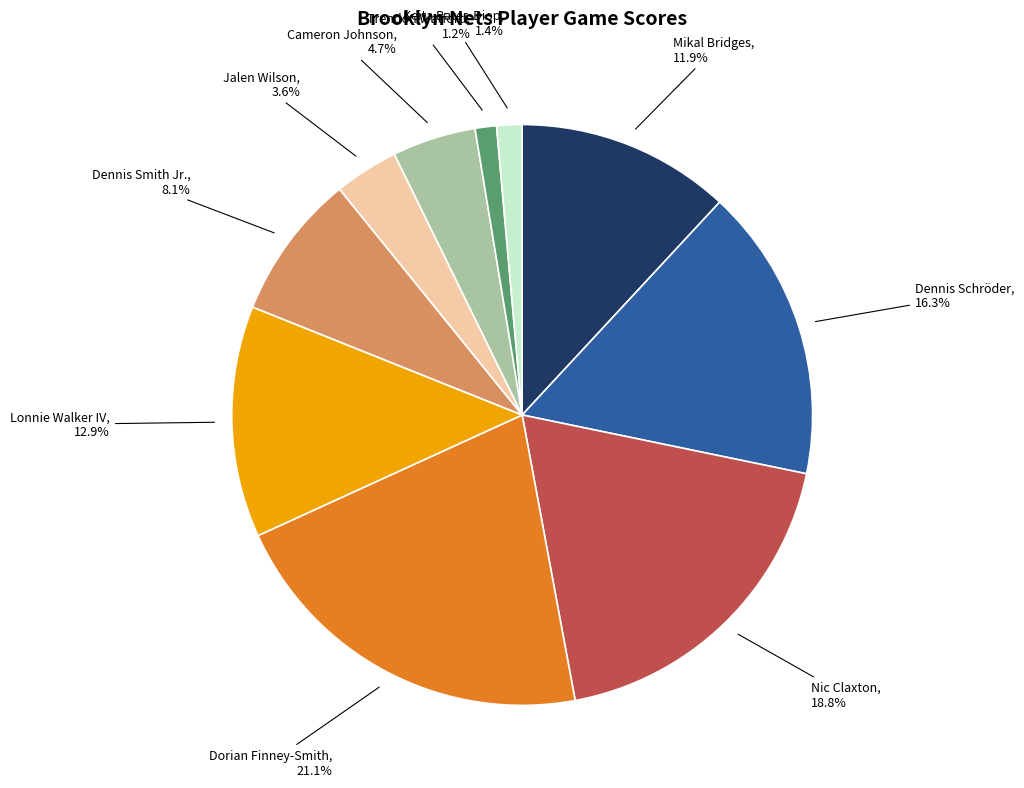

Is there any slice that represents more than half of the pie?

No